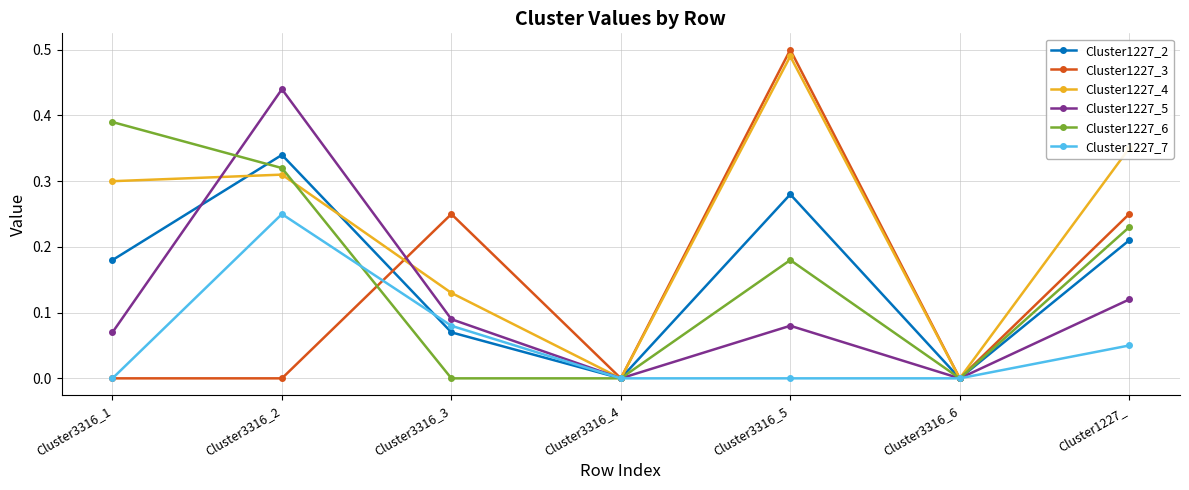

Which series has the largest range (max minus min)?

Cluster1227_3